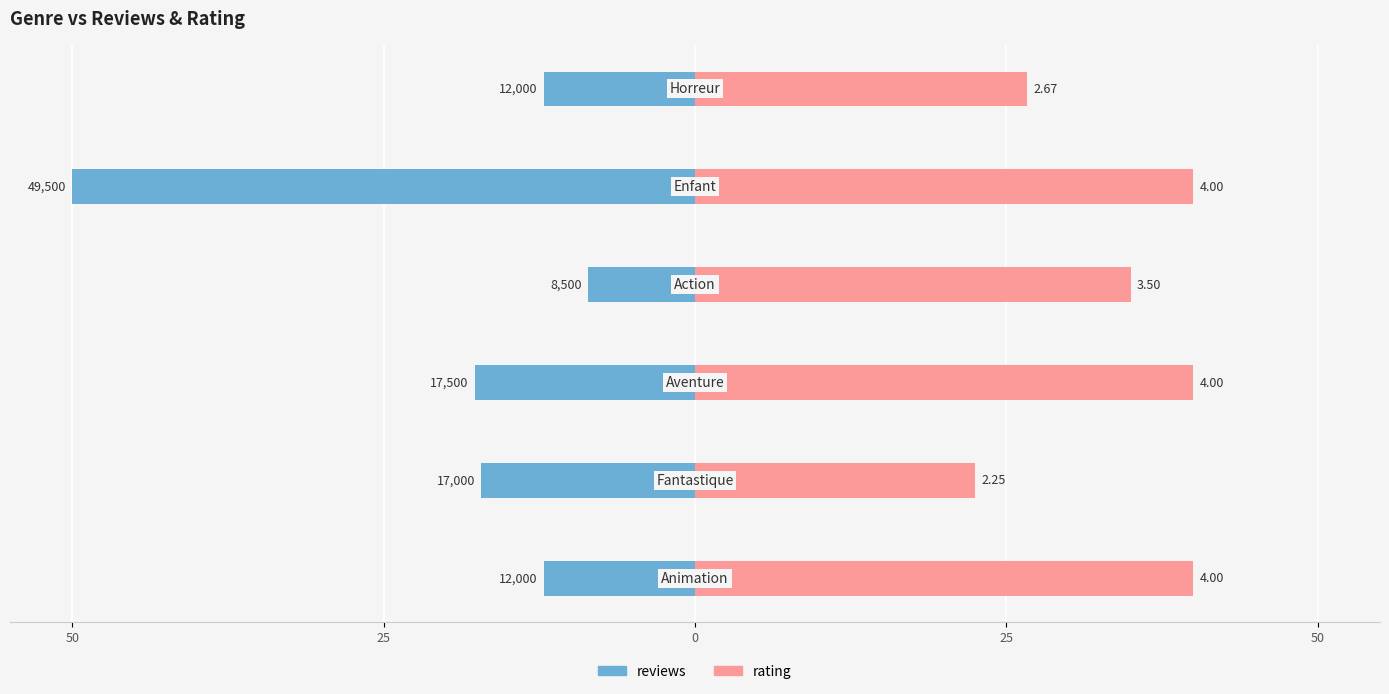

Between 25 and 25, which series saw the biggest shift?

rating